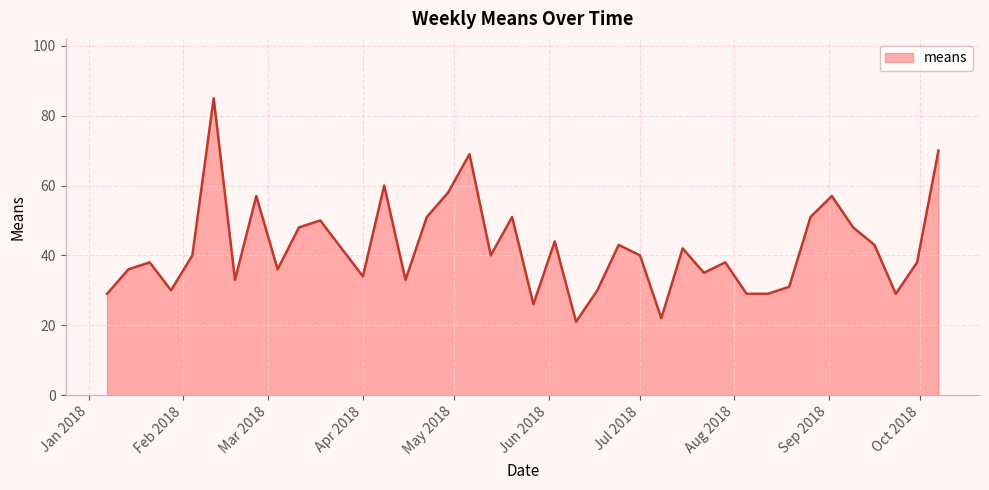

What is the maximum value shown in the chart?

85